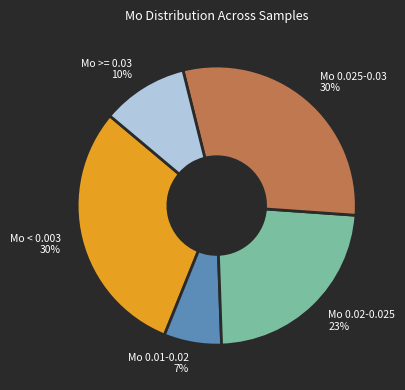

True or false: Mo 0.02-0.025 accounts for 23% of the total.

True